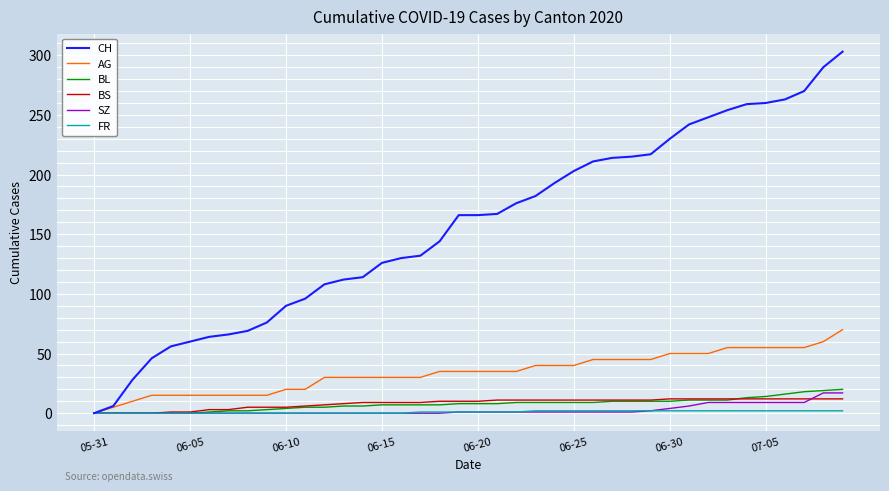

Which series has the largest total across all categories?

CH